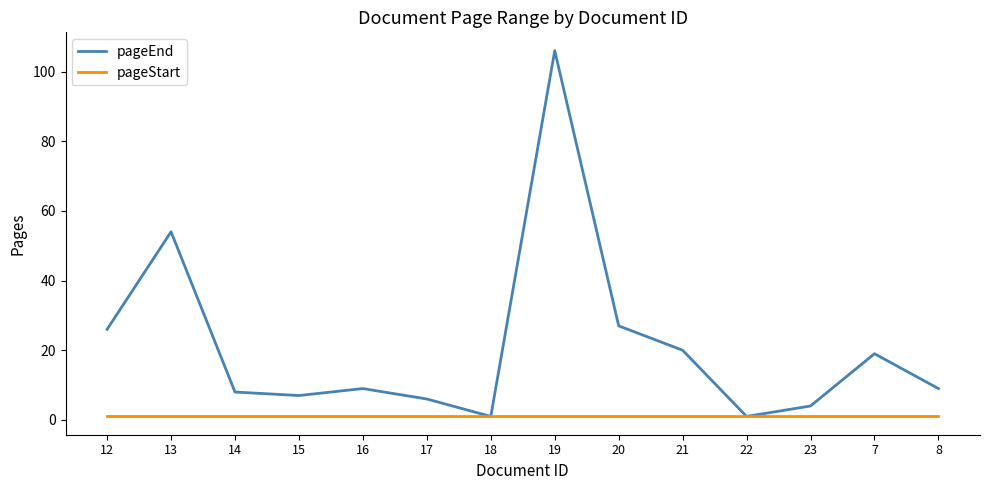

Rank the series at 14 from lowest to highest value.

pageStart, pageEnd